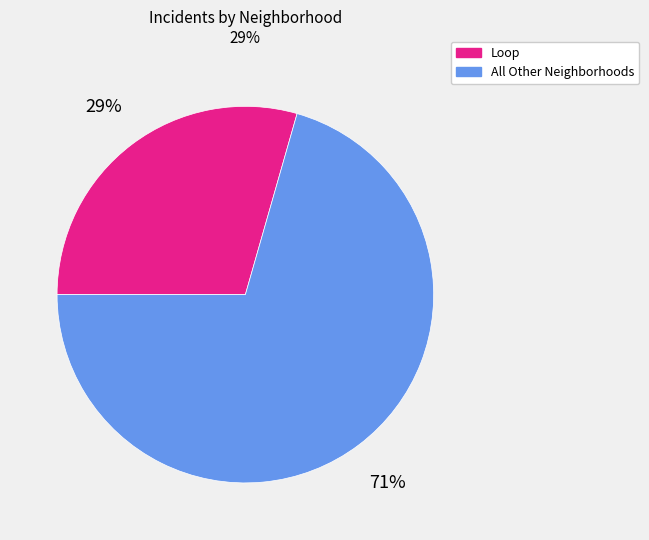

Does any single category account for the majority?

Yes